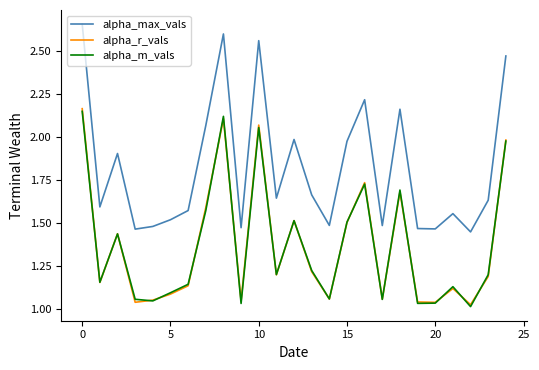

True or false: alpha_m_vals and alpha_max_vals cross at least once.

False